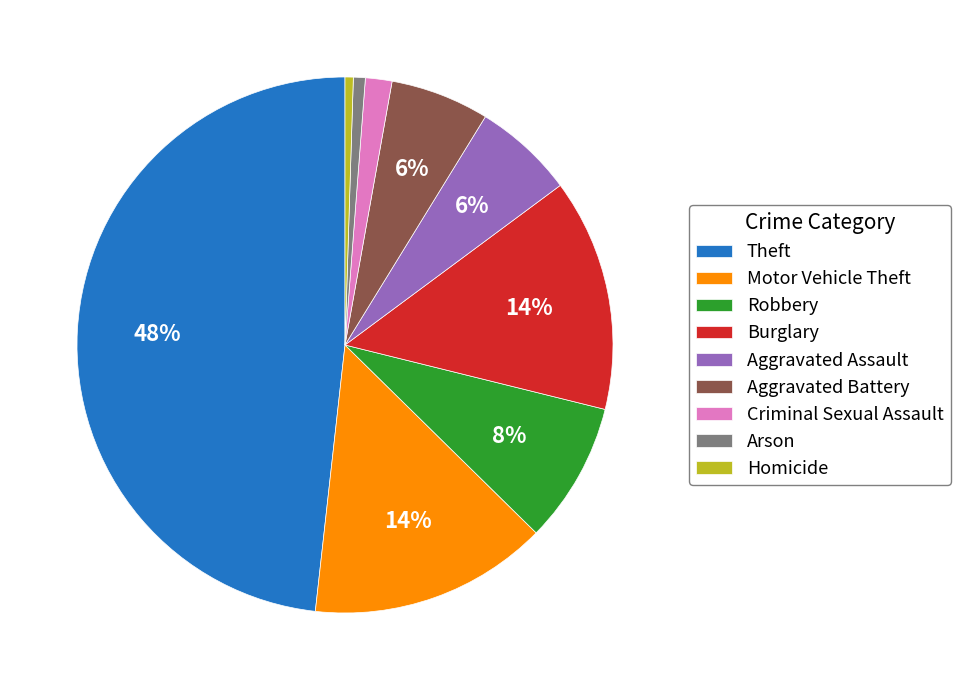

Between Burglary and Homicide, which is larger?

Burglary